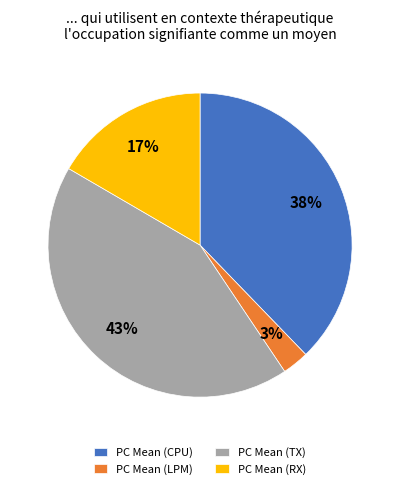

Do PC Mean (CPU) and PC Mean (RX) together represent more than half of the pie?

Yes